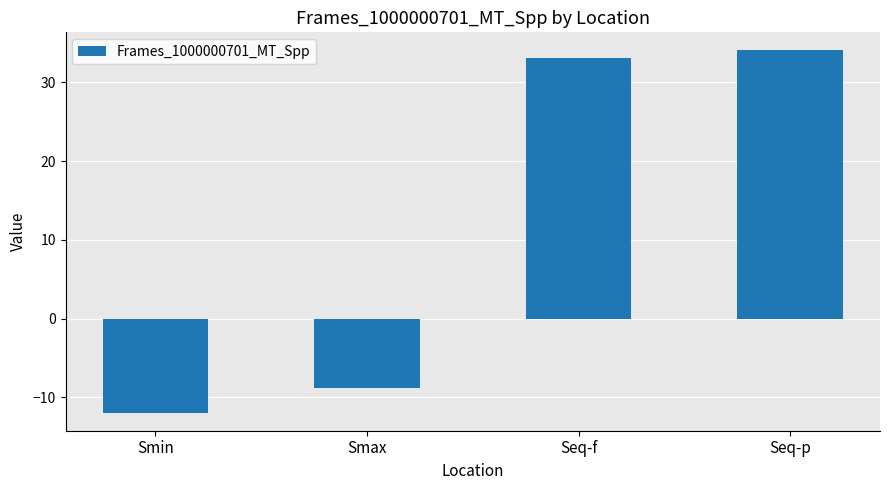

What is the value of the 2nd bar from the left?

-8.8